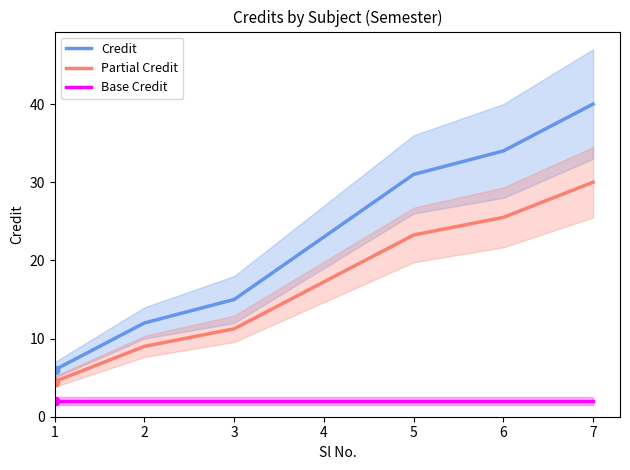

Rank the series at 6 from lowest to highest value.

Base Credit, Partial Credit, Credit